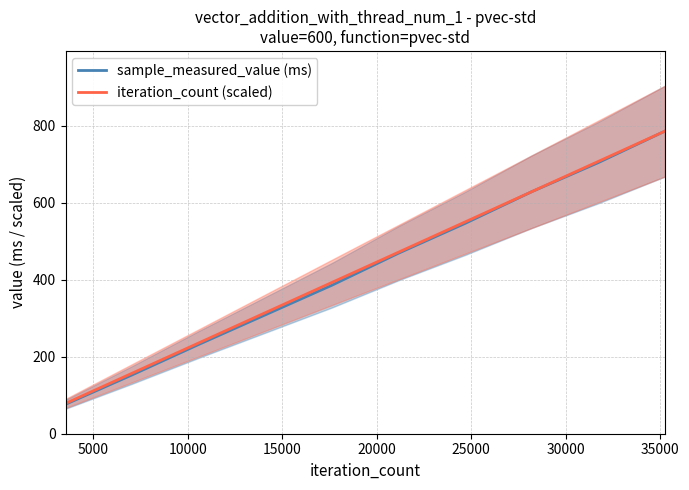

True or false: sample_measured_value (ms) and iteration_count (scaled) cross at least once.

False